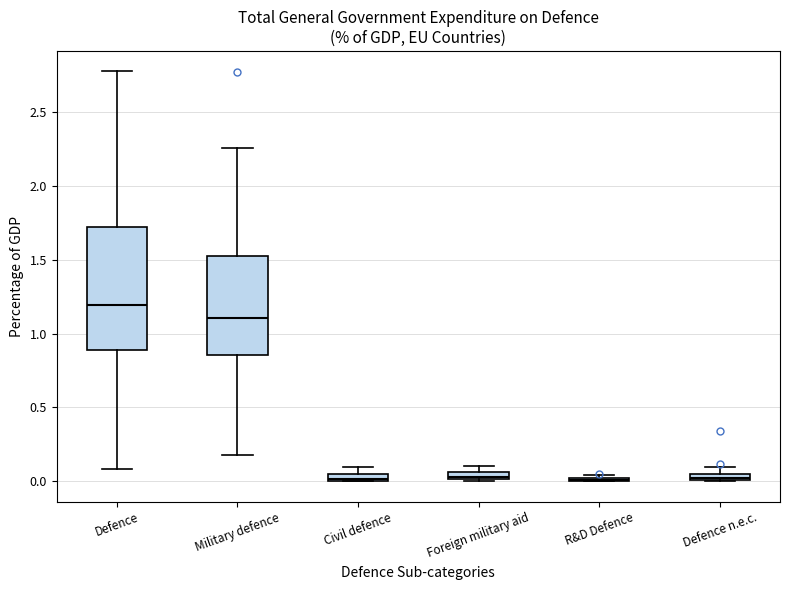

Comparing the boxes themselves (not the whiskers), which one is the tallest?

Defence